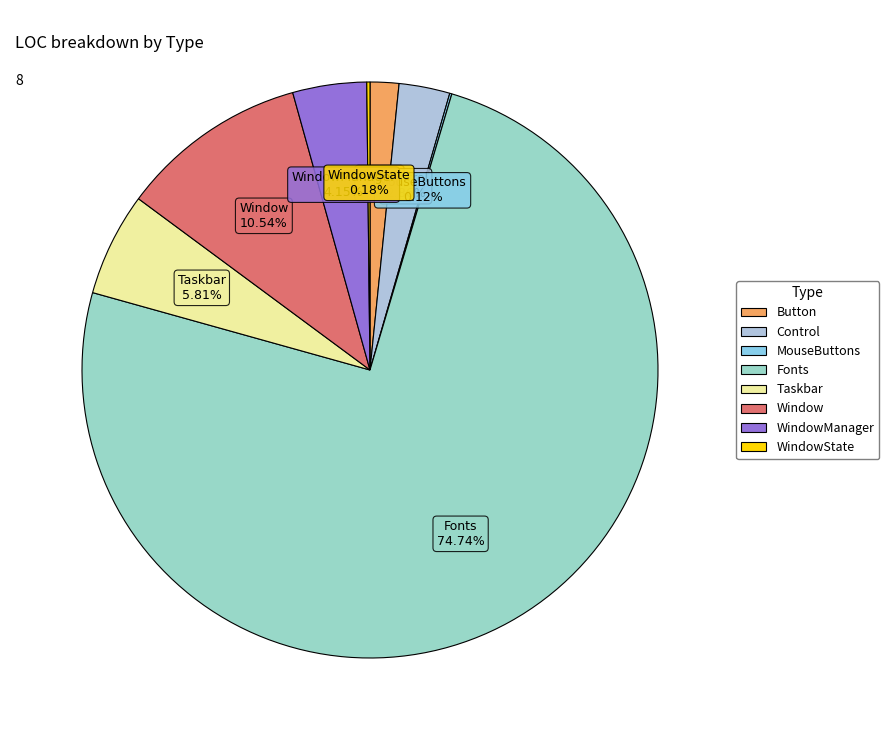

Is there a majority slice in this chart?

Yes